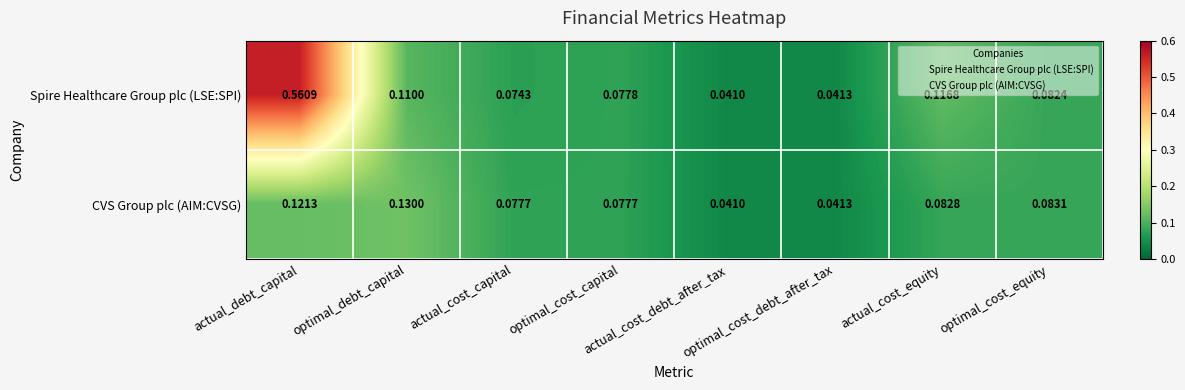

Which series has the largest total across all categories?

Spire Healthcare Group plc (LSE:SPI)